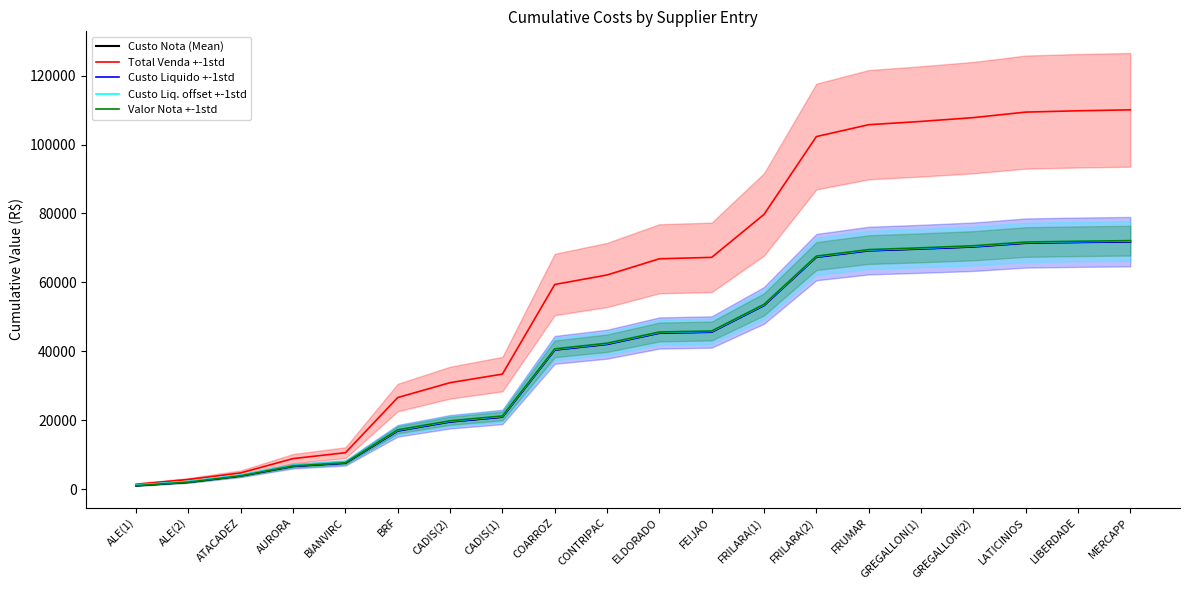

True or false: Custo Nota (Mean) and Custo Liquido +-1std cross at least once.

False